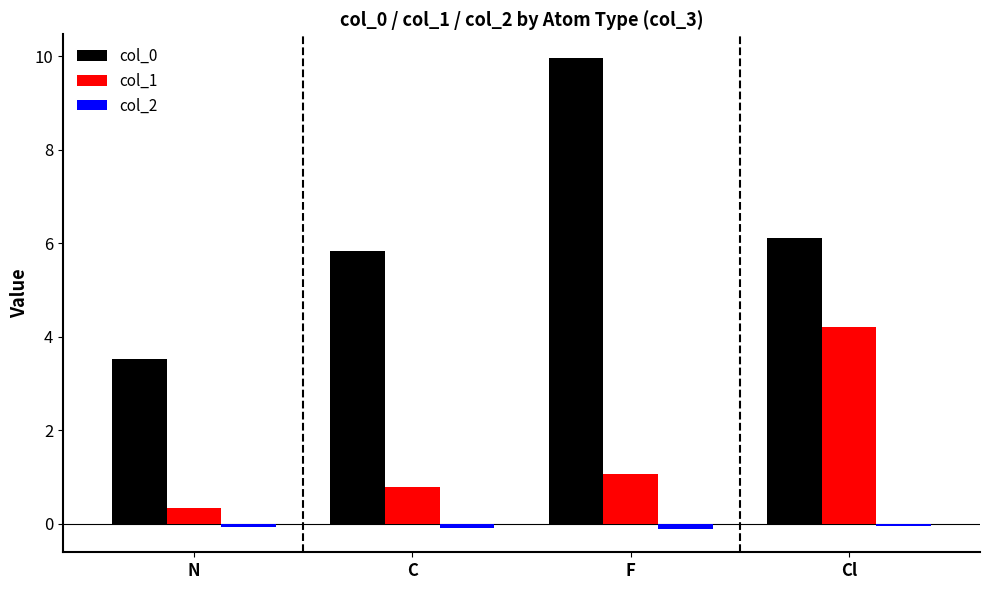

Where is col_1 nearest to the value 2?

F